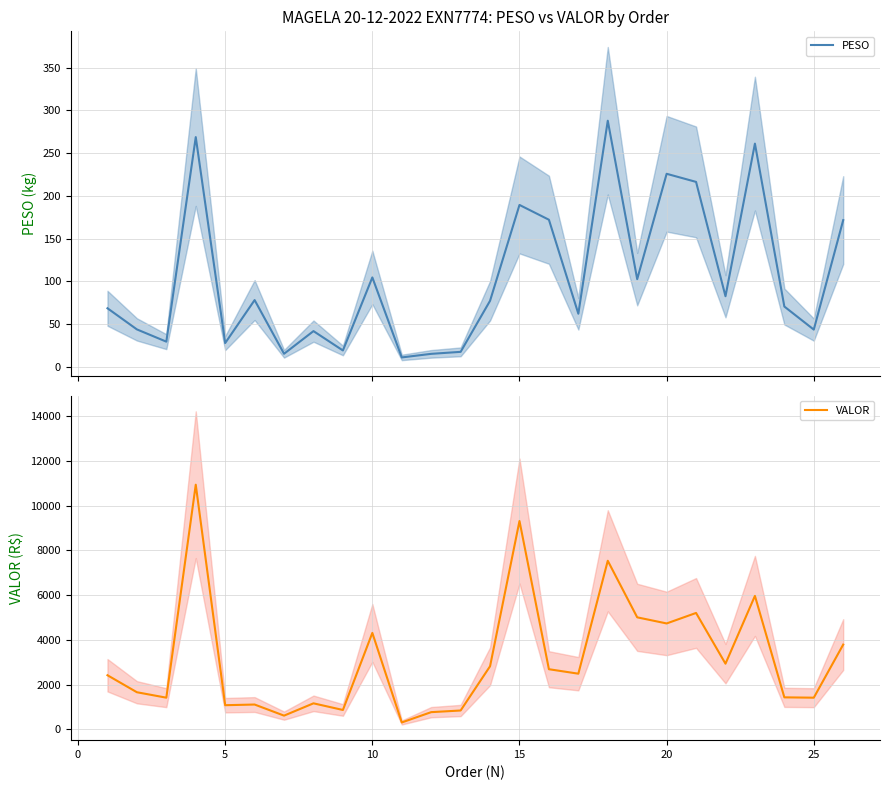

Reading left to right, list all the values displayed in this chart.

PESO: 68.3	43.5	29.1	268.8	27.5	77.9	14.9	41.5	18.8	104.4	10.7	14.9	17.2	77.0	189.3	172.0	61.9	288.0	102.4	225.8	216.3	82.4	261.2	70.3	43.3	171.5
VALOR: 2416.9	1656.4	1413.2	10940.5	1076.5	1106.5	610.0	1160.2	863.4	4310.8	304.7	766.0	839.6	2818.8	9316.4	2686.3	2486.3	7537.4	5007.3	4733.8	5203.3	2933.6	5966.4	1427.9	1412.8	3788.2